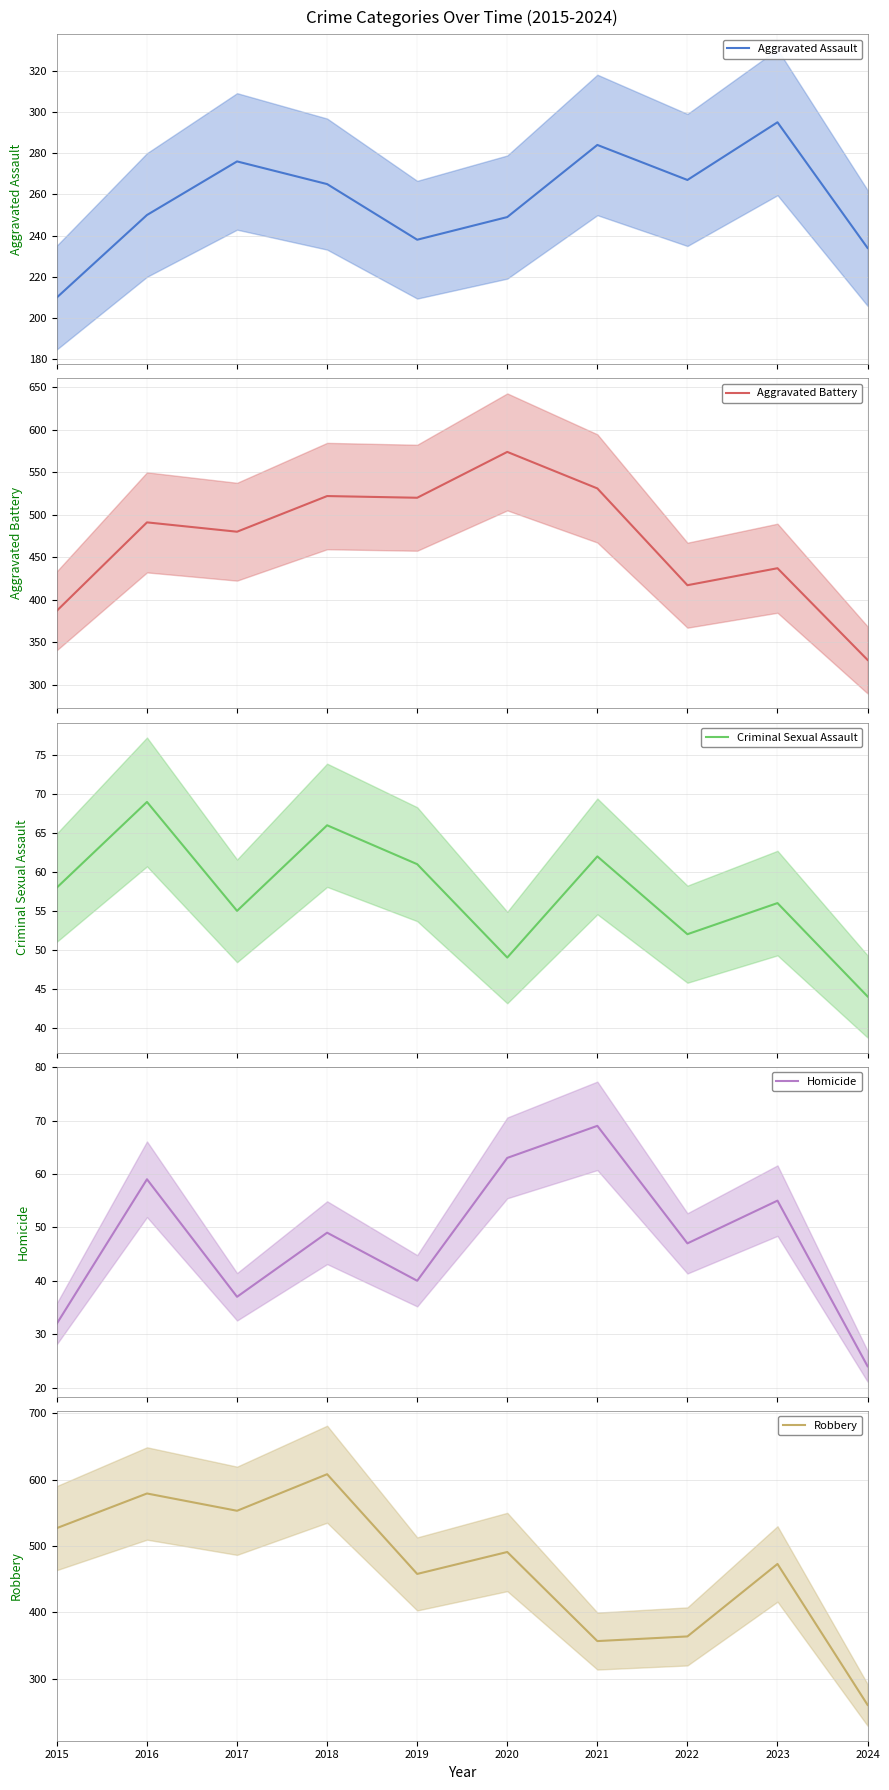

What is the maximum value shown in the chart?

608